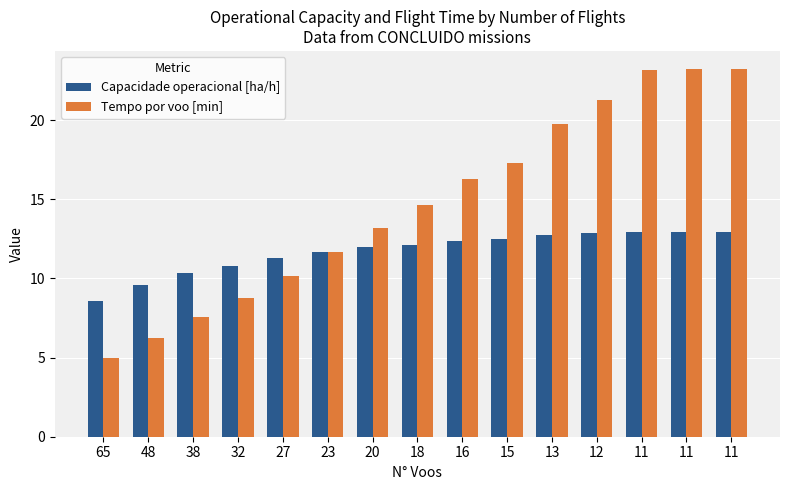

Which category has the lowest value in the Tempo por voo [min] series?

65